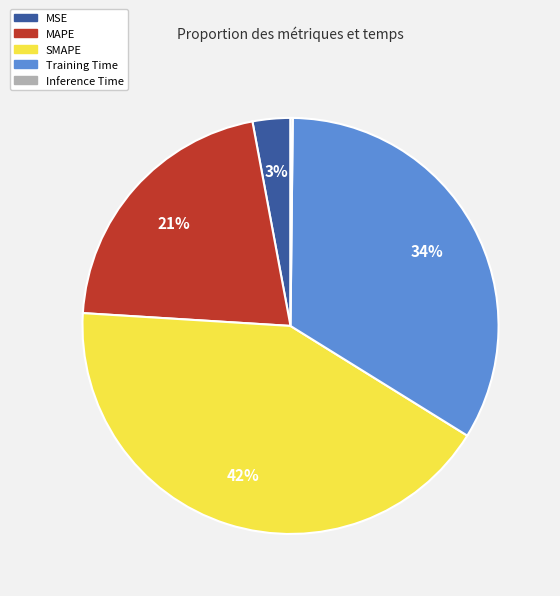

The MAPE slice represents 21% of the pie. True or false?

True